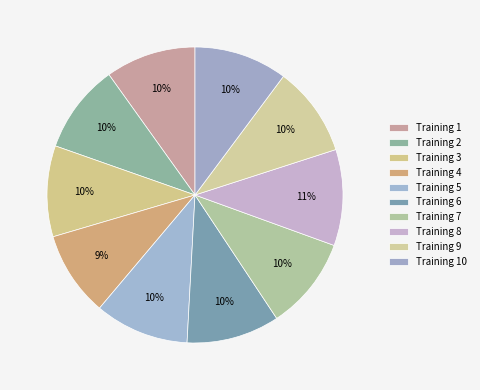

How many slices are in this pie chart?

10